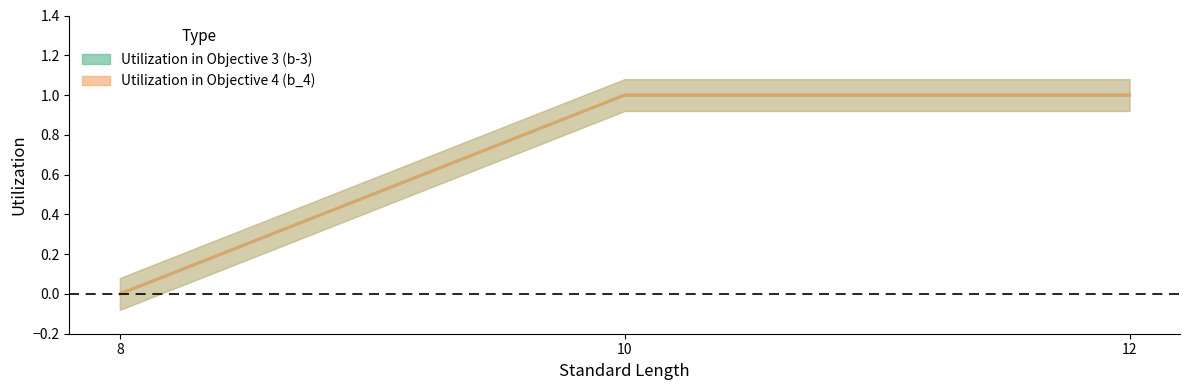

What is the approximate value of Utilization in Objective 3 (b-3) at 10?

1